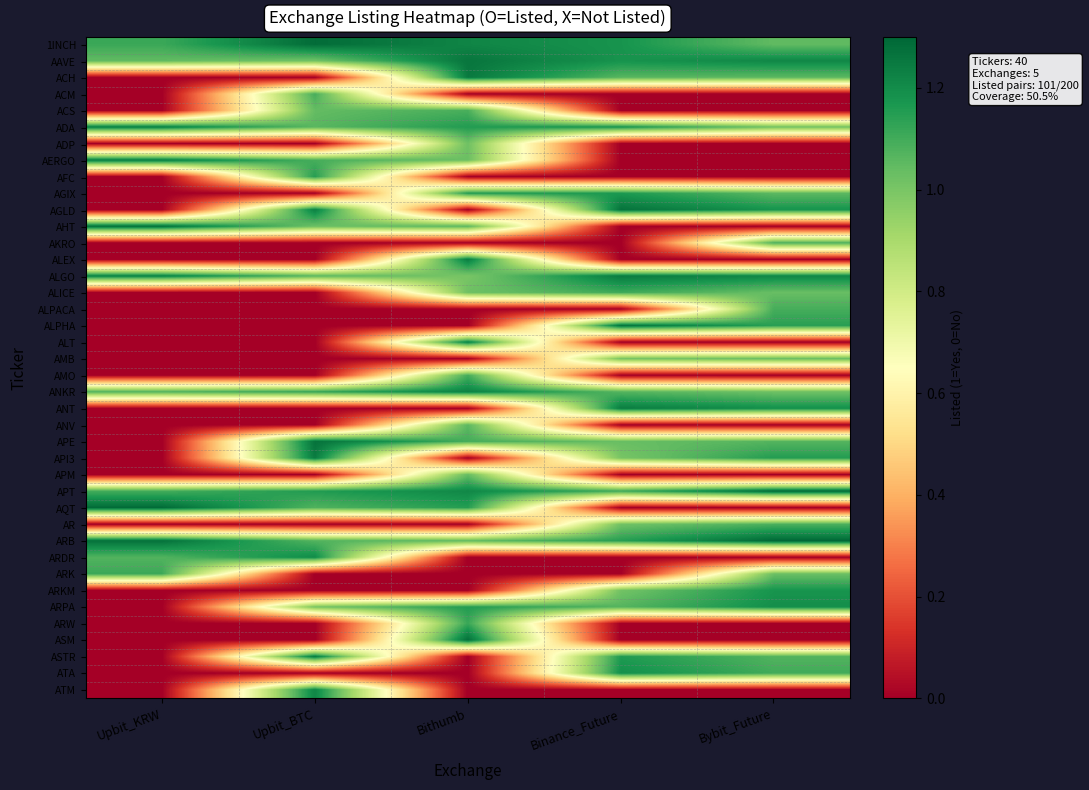

At Bithumb, list the series in order from largest to smallest.

ASM, AAVE, ACH, ALEX, ALT, ANKR, 1INCH, APT, AGIX, ADA, ARPA, AQT, ARW, APE, AMO, ACS, AHT, ANV, ARB, APM, AERGO, ALICE, ADP, ALGO, ACM, AFC, AGLD, AKRO, ALPACA, ALPHA, AMB, ANT, API3, AR, ARDR, ARK, ARKM, ASTR, ATA, ATM